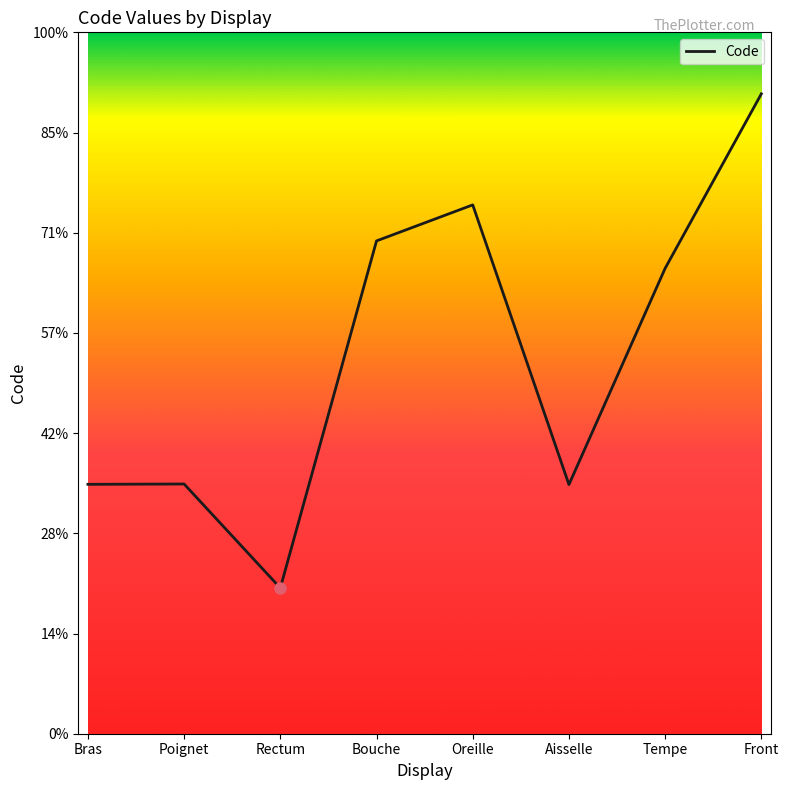

Between Front and Rectum, which is larger?

Front